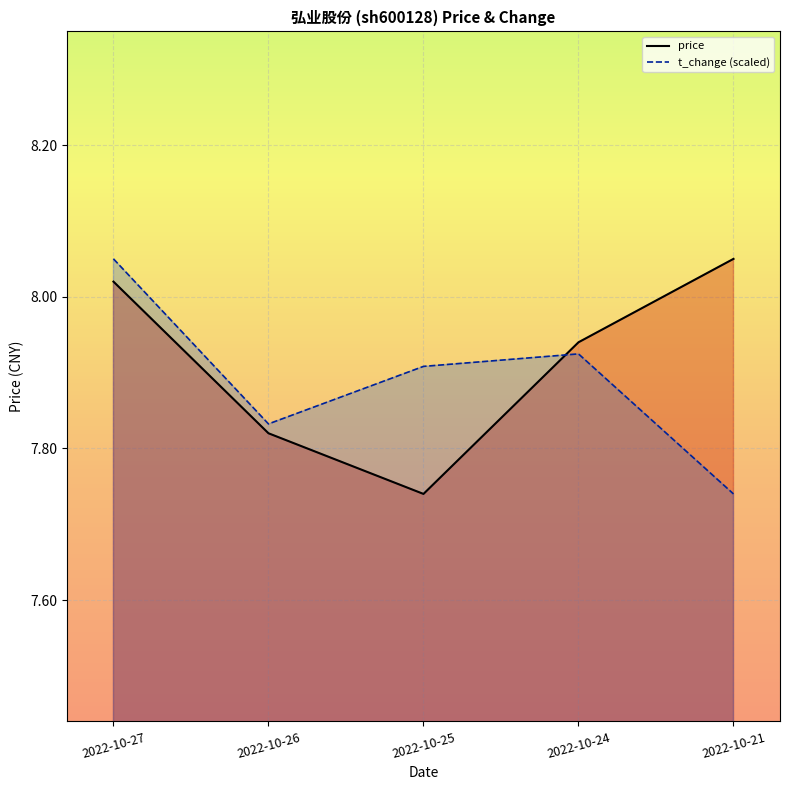

Reading left to right, transcribe all the data shown in this chart.

price: 8.0	7.8	7.7	7.9	8.1
t_change (scaled): 8.1	7.8	7.9	7.9	7.7